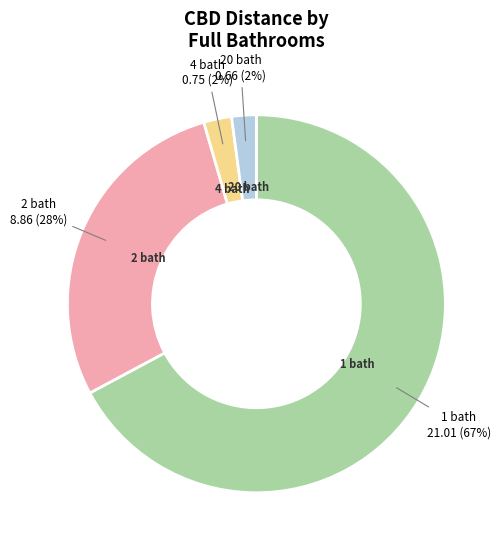

How many slices are in this pie chart?

4